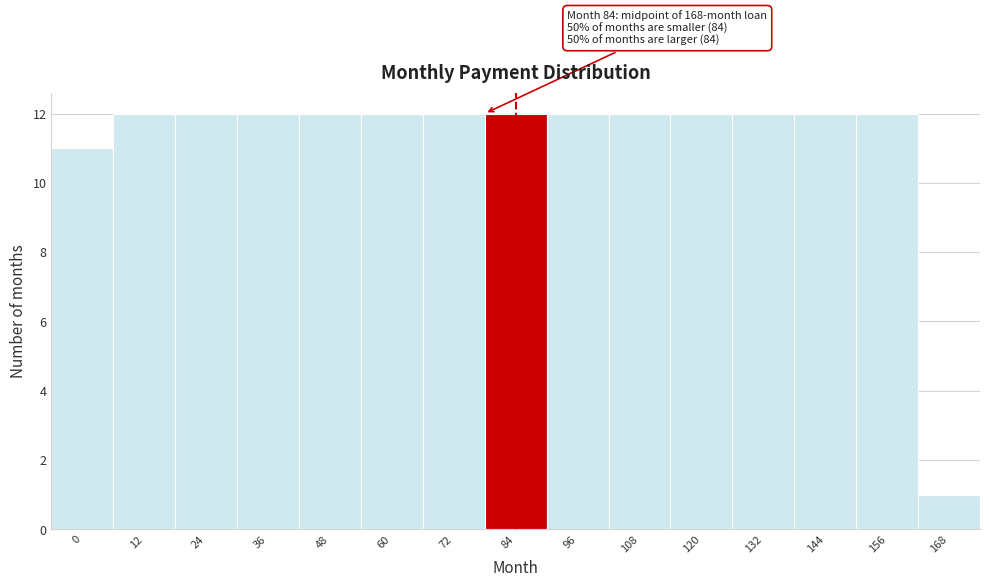

Reading left to right, list all the values displayed in this chart.

0=11	12=12	24=12	36=12	48=12	60=12	72=12	84=12	96=12	108=12	120=12	132=12	144=12	156=12	168=1